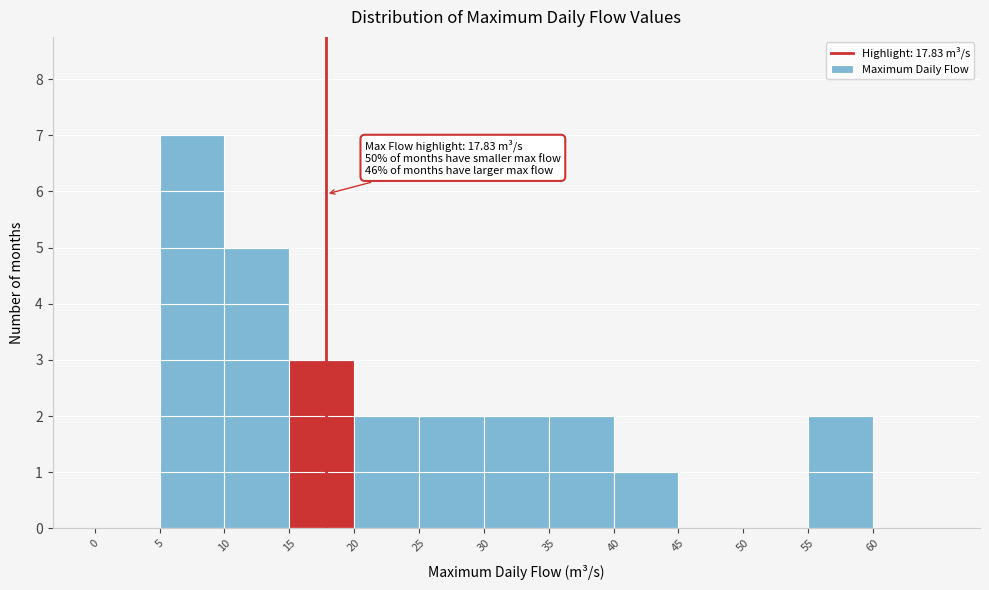

Over which range of the x-axis is the bar tallest?

5 to 10